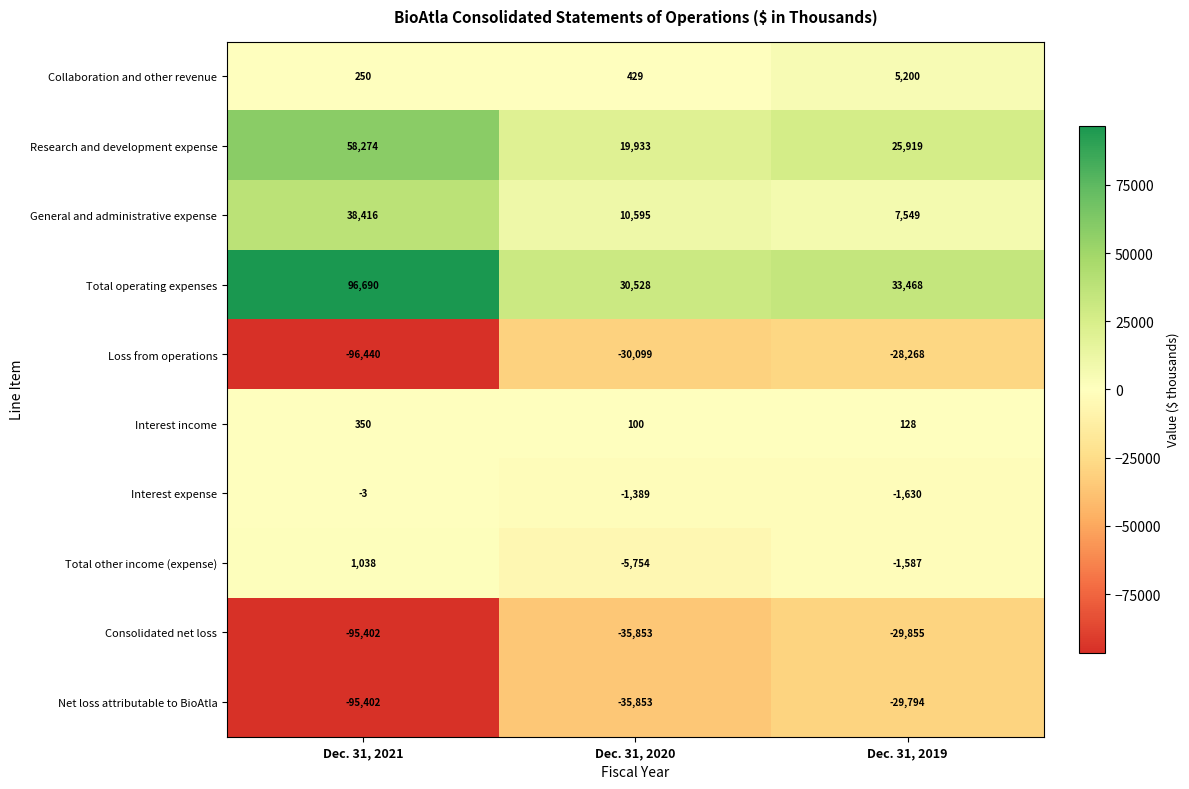

At which category is the sum across all series the highest?

Dec. 31, 2019